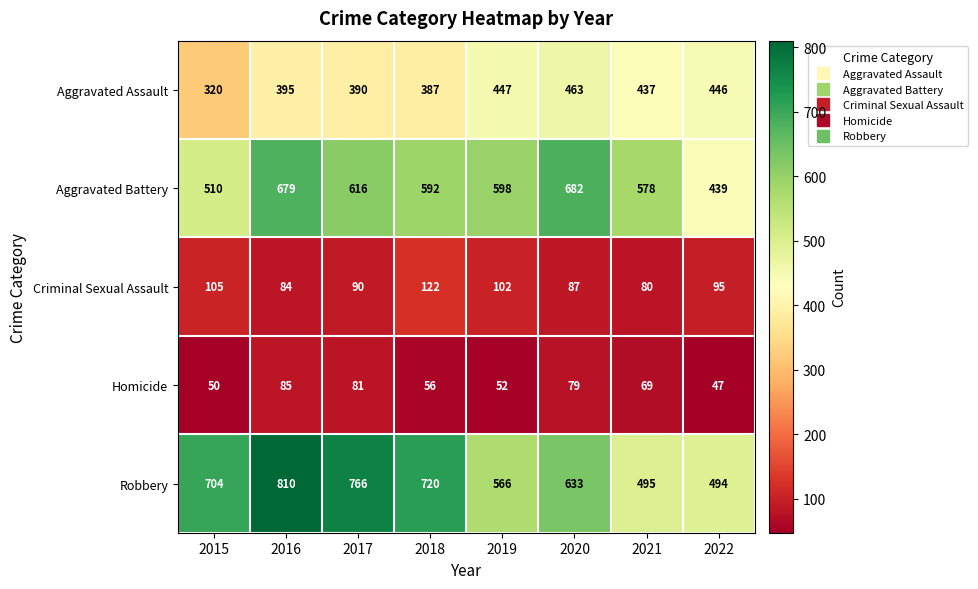

What is the spread (max minus min) of values at 2019?

546